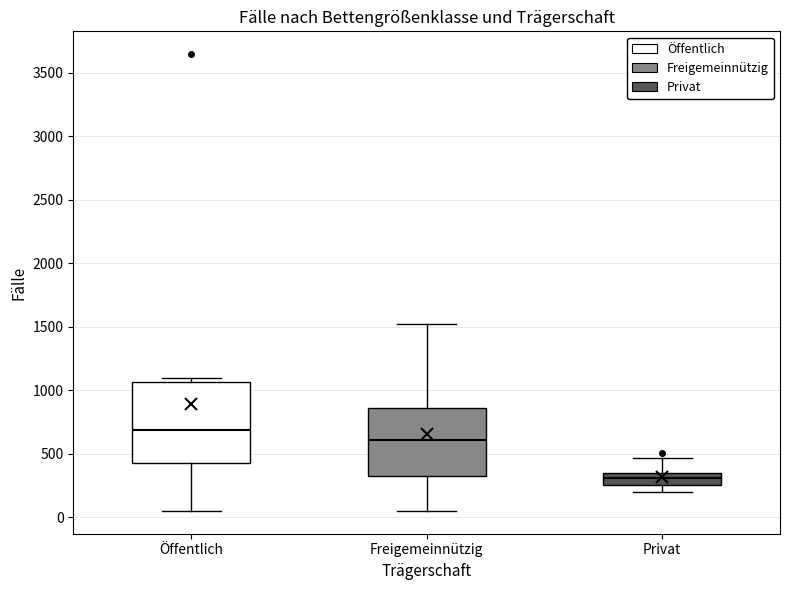

Which box's median line is the highest?

Öffentlich